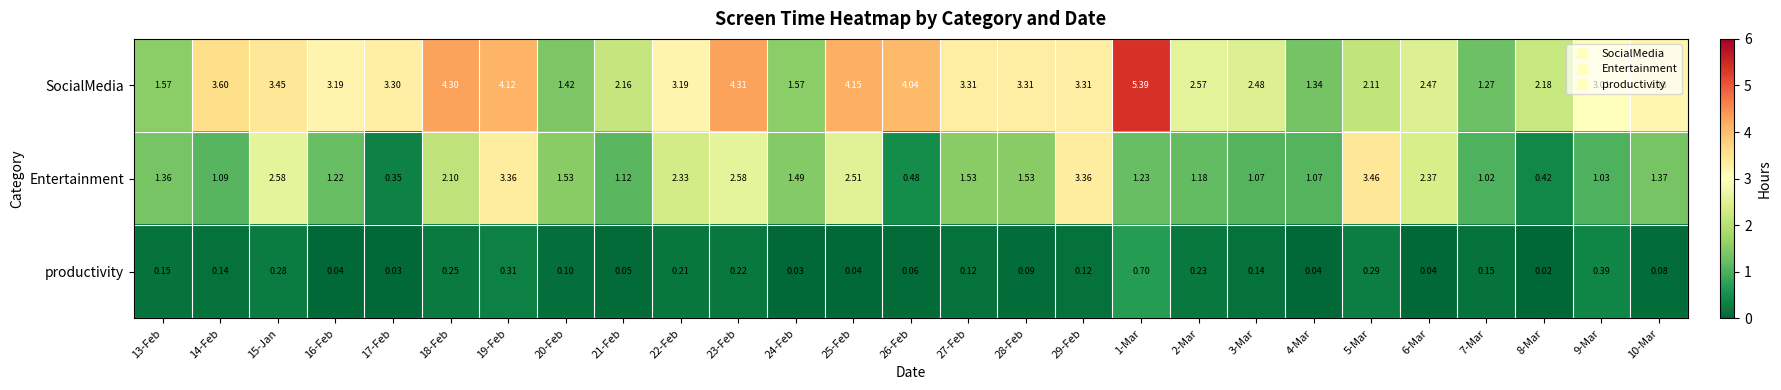

Which series changed the most between 19-Feb and 29-Feb?

SocialMedia